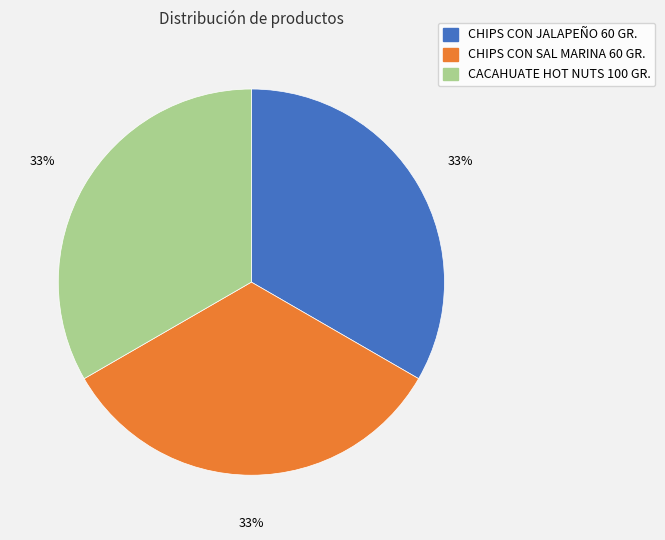

What percentage is the CACAHUATE HOT NUTS 100 GR. slice, to the nearest percent?

33%